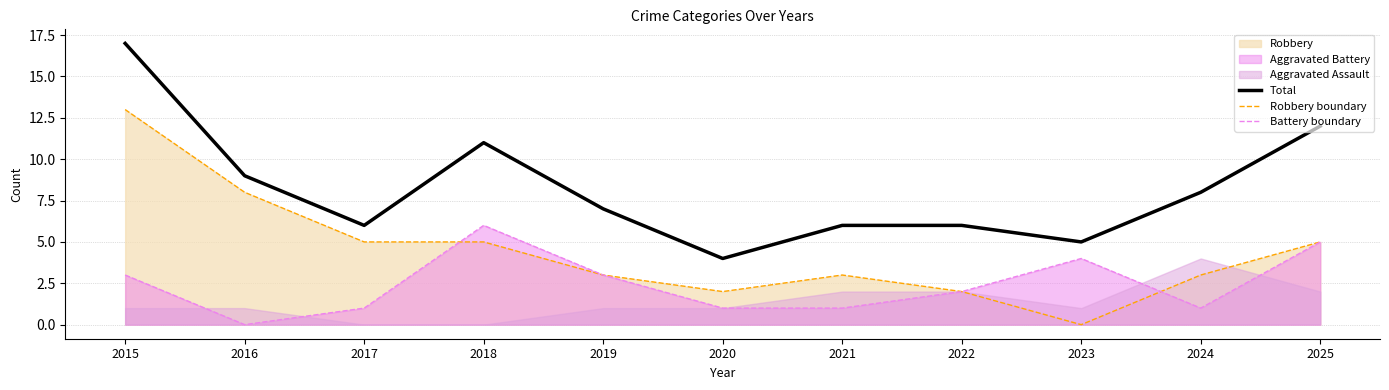

What is the value of the Battery boundary point at the 9th from the left?

4